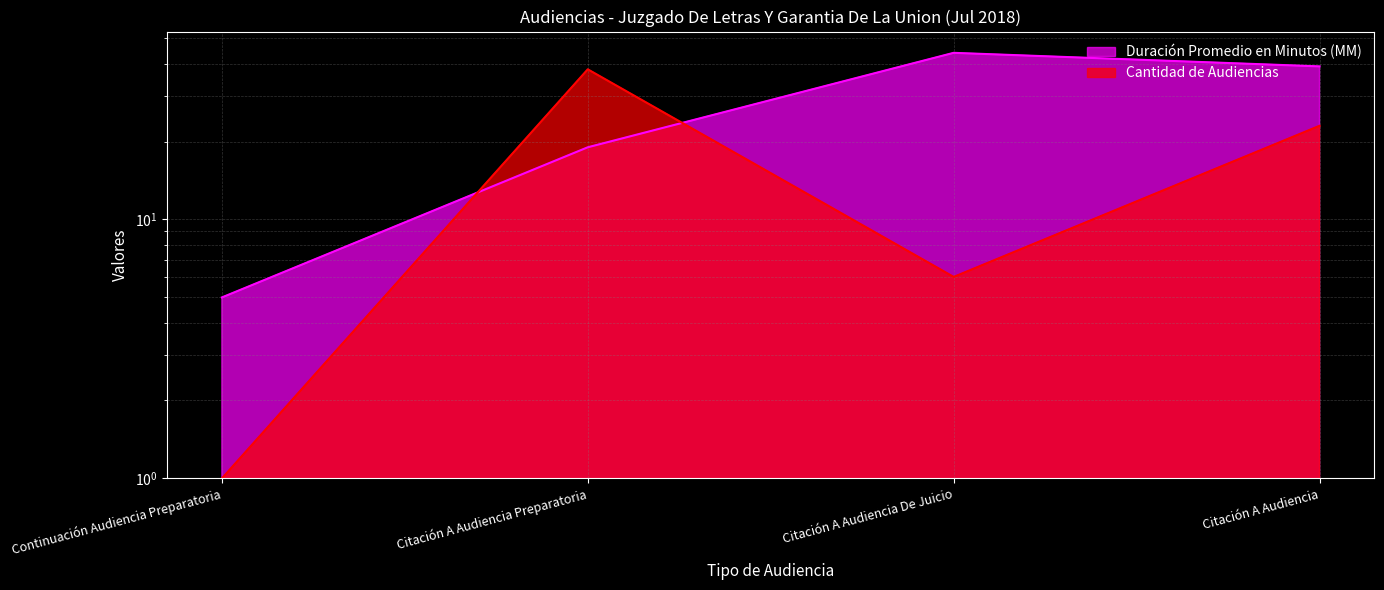

Where is Duración Promedio en Minutos (MM) nearest to the value 24?

Citación A Audiencia Preparatoria